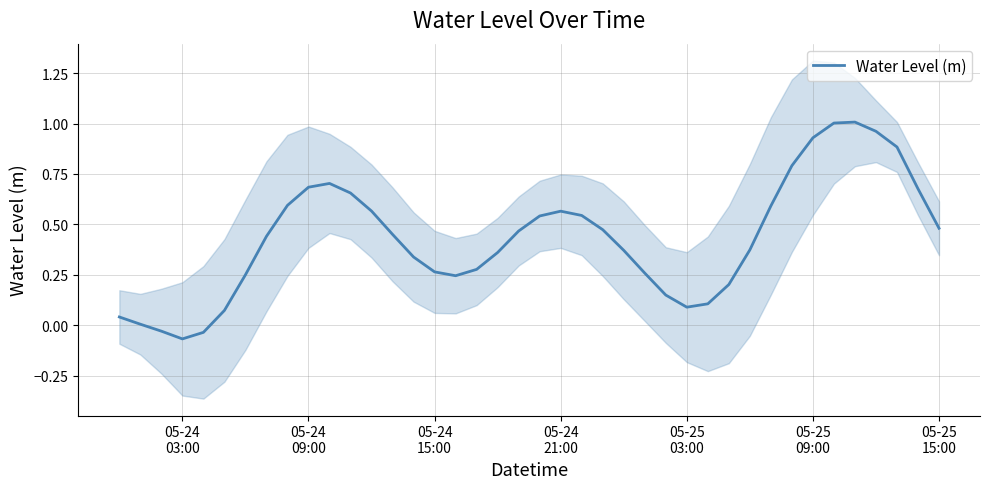

Reading left to right, extract all data points from this chart.

0.0	0.0	-0.0	-0.1	-0.0	0.1	0.2	0.4	0.6	0.7	0.7	0.7	0.6	0.5	0.3	0.3	0.2	0.3	0.4	0.5	0.5	0.6	0.5	0.5	0.4	0.3	0.1	0.1	0.1	0.2	0.4	0.6	0.8	0.9	1.0	1.0	1.0	0.9	0.7	0.5